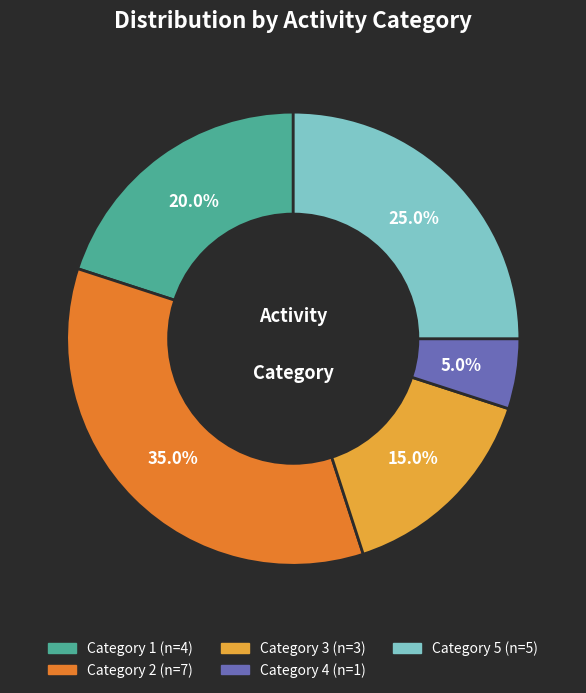

Is there any slice that represents more than half of the pie?

No